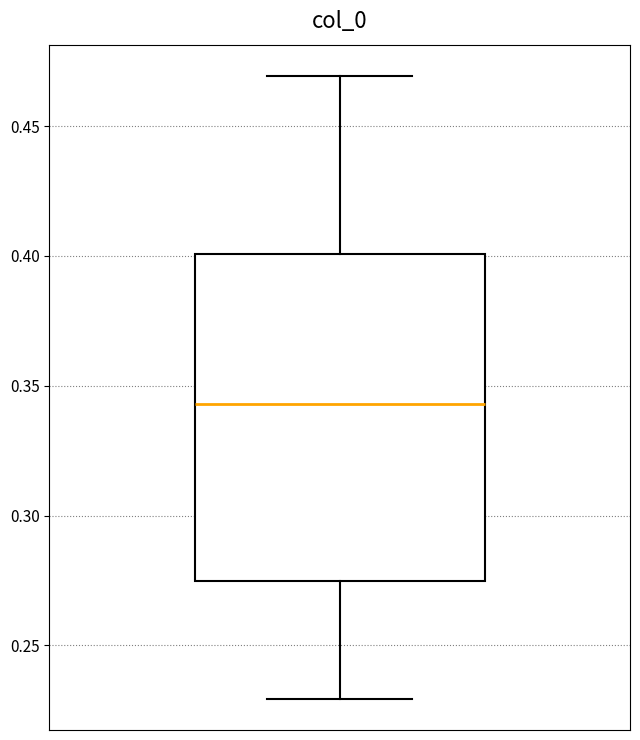

Where is the upper edge of the box on the y-axis? The values are not printed on the chart, so give them approximately, as read against the axis.

0.400